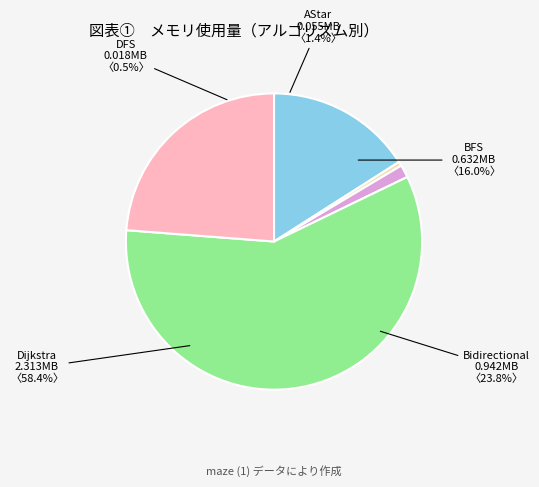

The DFS slice represents 0% of the pie. True or false?

True